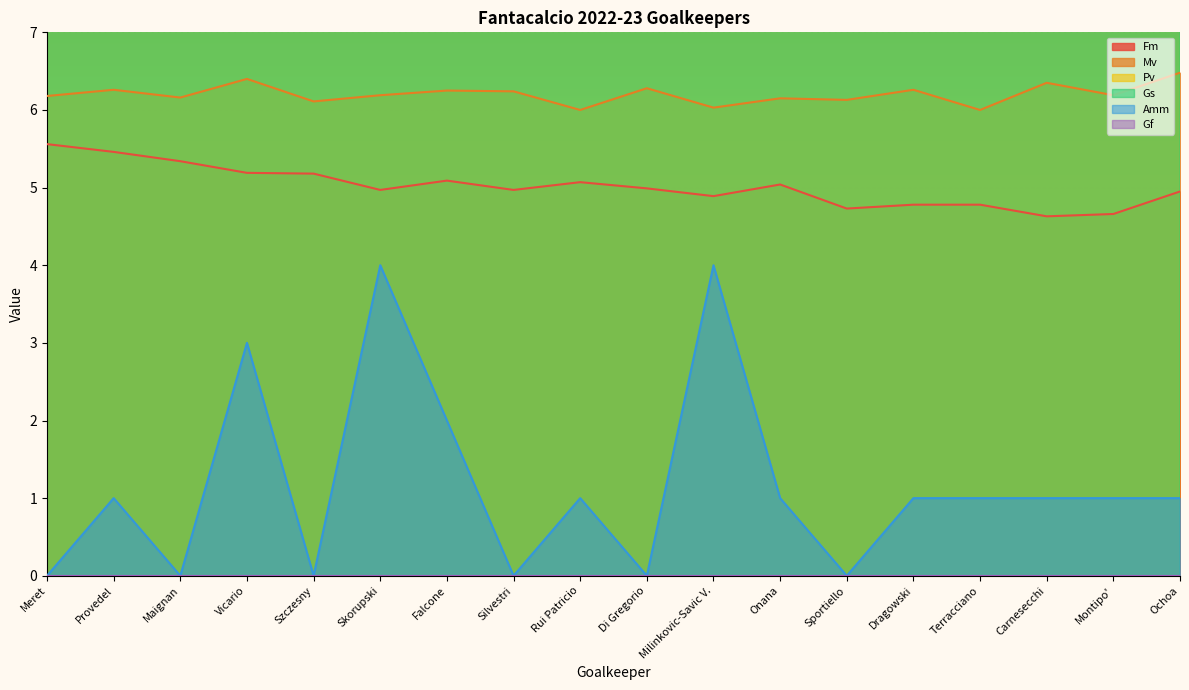

Where is the first local minimum for Gs?

Maignan